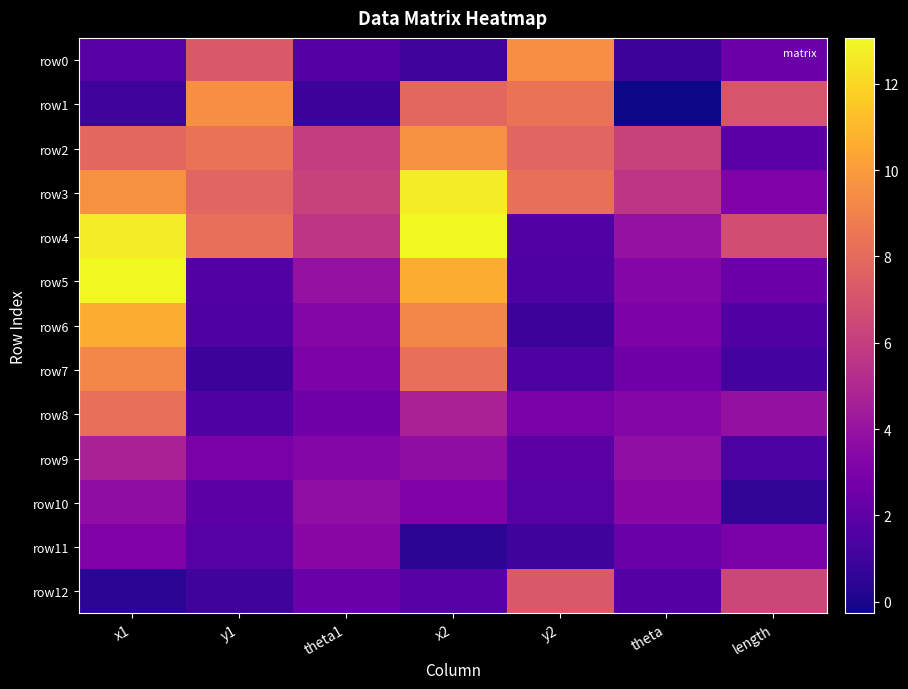

Reading left to right, what are all the values shown in this chart?

row0: x1=1.8	y1=7.3	theta1=1.7	x2=1.0	y2=9.5	theta=0.9	length=2.5
row1: x1=1.0	y1=9.5	theta1=0.9	x2=7.9	y2=8.4	theta=-0.3	length=7.1
row2: x1=7.9	y1=8.4	theta1=6.0	x2=9.6	y2=7.8	theta=6.2	length=1.9
row3: x1=9.6	y1=7.8	theta1=6.2	x2=12.7	y2=8.3	theta=5.6	length=3.2
row4: x1=12.7	y1=8.3	theta1=5.6	x2=13.1	y2=1.6	theta=3.9	length=6.7
row5: x1=13.1	y1=1.6	theta1=3.9	x2=10.6	y2=1.5	theta=3.4	length=2.5
row6: x1=10.6	y1=1.5	theta1=3.4	x2=9.2	y2=0.9	theta=3.1	length=1.6
row7: x1=9.2	y1=0.9	theta1=3.1	x2=8.2	y2=1.5	theta=2.6	length=1.1
row8: x1=8.2	y1=1.5	theta1=2.6	x2=4.7	y2=2.9	theta=3.4	length=3.9
row9: x1=4.7	y1=2.9	theta1=3.4	x2=3.7	y2=1.9	theta=3.8	length=1.4
row10: x1=3.7	y1=1.9	theta1=3.8	x2=3.2	y2=1.7	theta=3.5	length=0.6
row11: x1=3.2	y1=1.7	theta1=3.5	x2=0.5	y2=1.1	theta=2.4	length=2.9
row12: x1=0.5	y1=1.1	theta1=2.4	x2=1.8	y2=7.3	theta=1.7	length=6.4